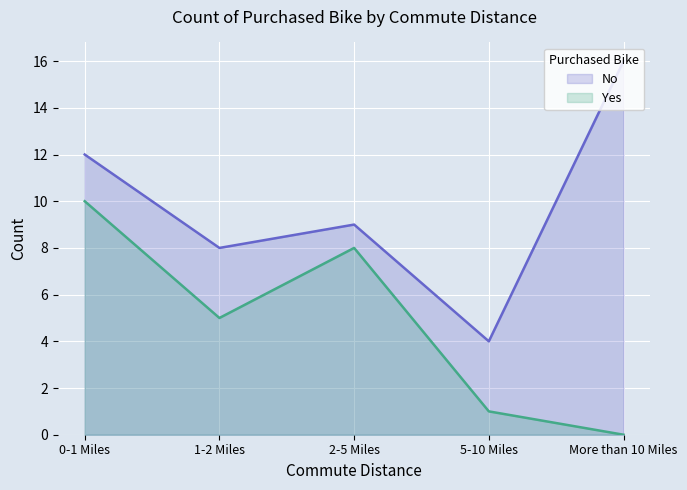

What is the difference between the No values at 0-1 Miles and 5-10 Miles?

8